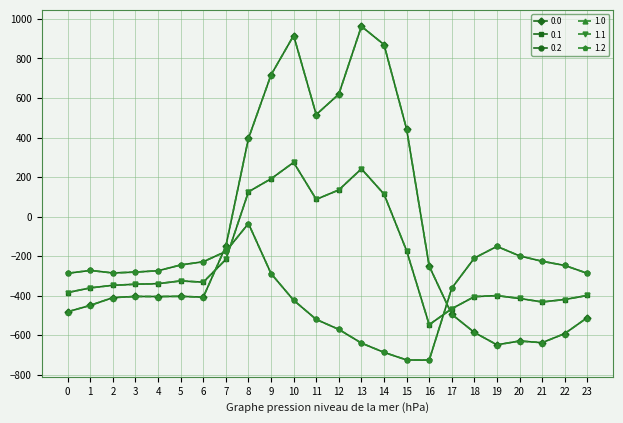

What is the minimum value for 0.0?

-649.2